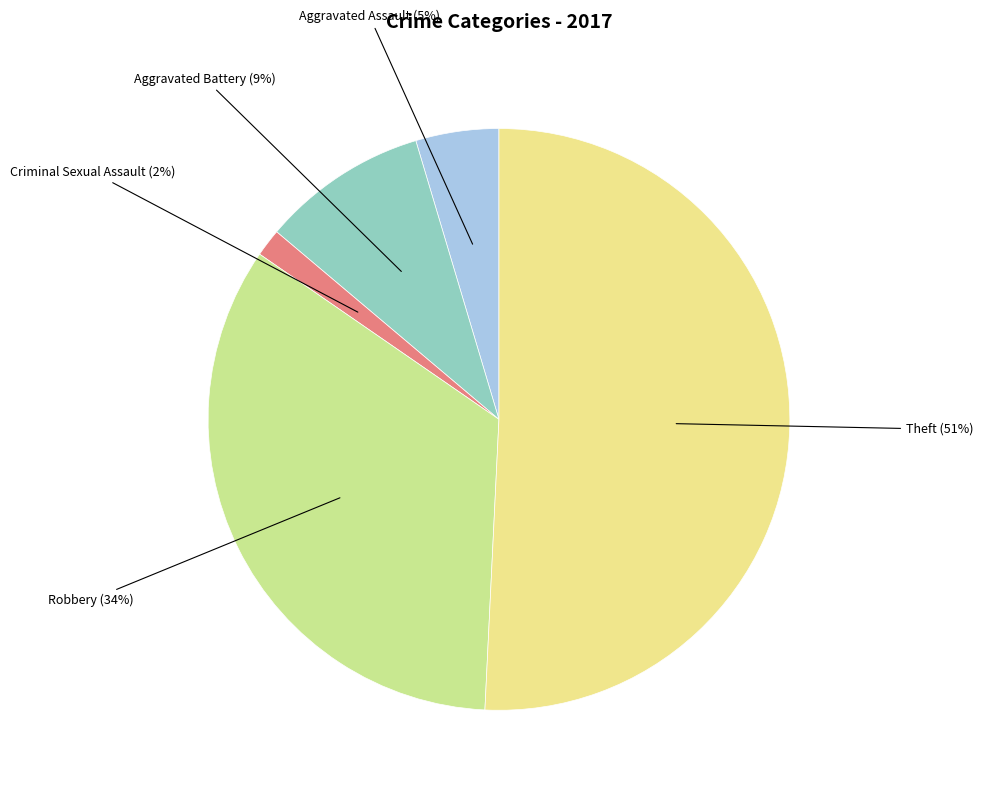

To the nearest percent, what is the difference between the largest and smallest slice percentages?

49%